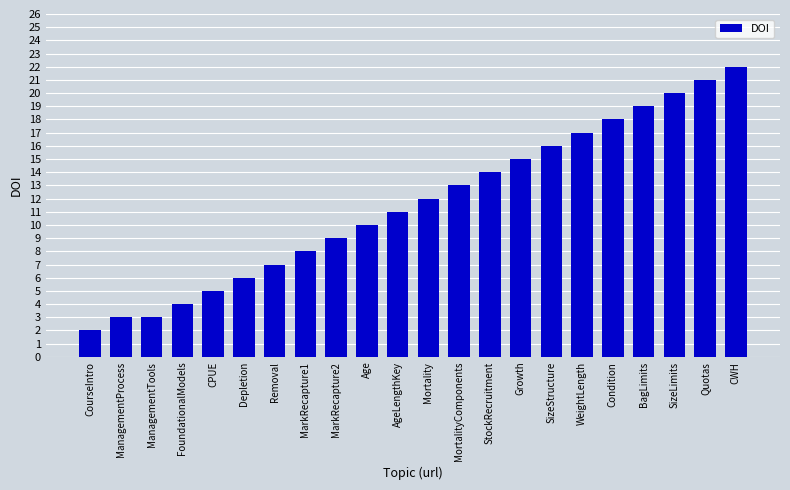

The chart shows a value of 12 at Condition. True or false?

False